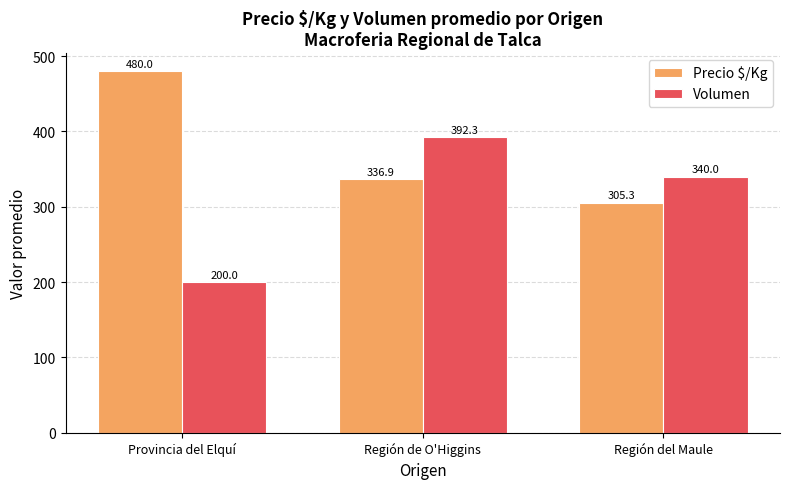

List the labels in order of Precio $/Kg value, largest first.

Provincia del Elquí, Región de O'Higgins, Región del Maule